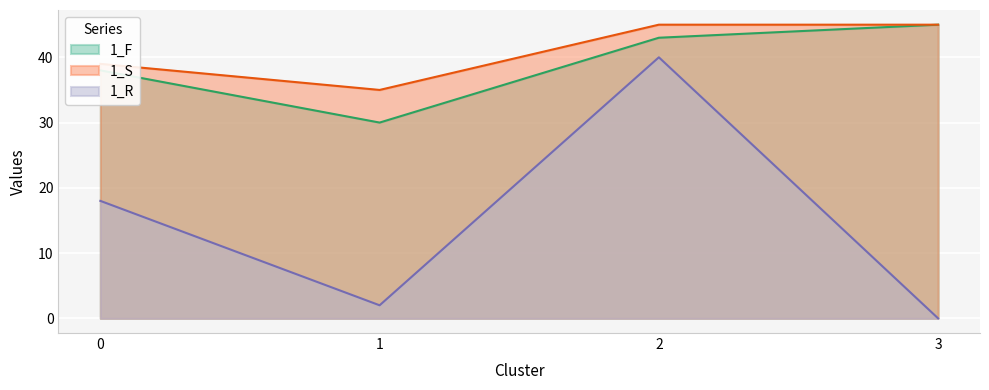

Which label corresponds to the largest value in the chart?

3